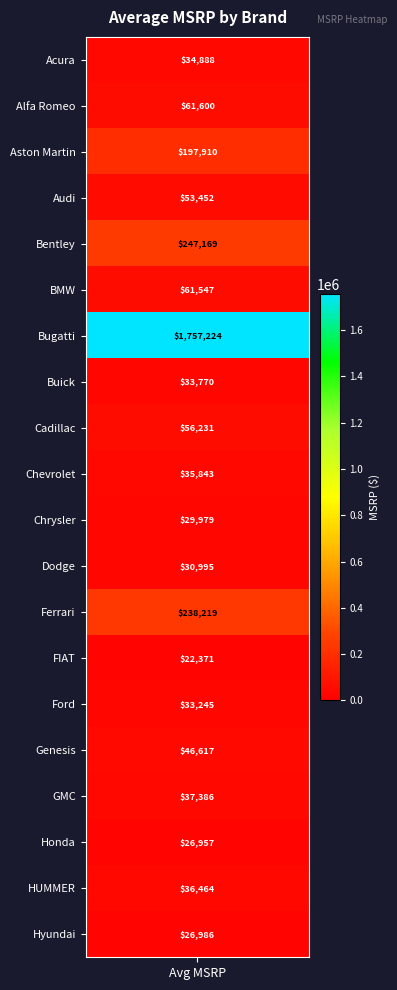

What is the sum of all values?

3068853.1